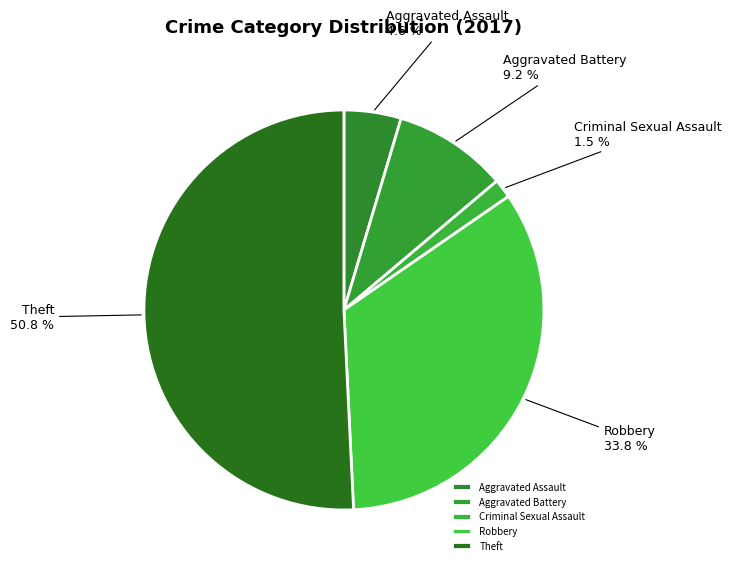

Rank the categories by value from lowest to highest.

Criminal Sexual Assault, Aggravated Assault, Aggravated Battery, Robbery, Theft